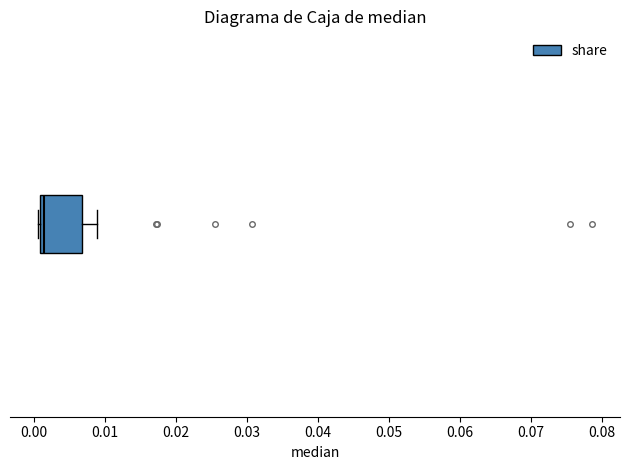

Read this box plot against the x-axis: the position of the median line, the range covered by the box, and the ends of both whiskers. The values are not printed on the chart, so give them approximately, as read against the axis.

median 0.001 (just right of the box's left edge), box 0.001 to 0.007, whiskers 0.000 to 0.009